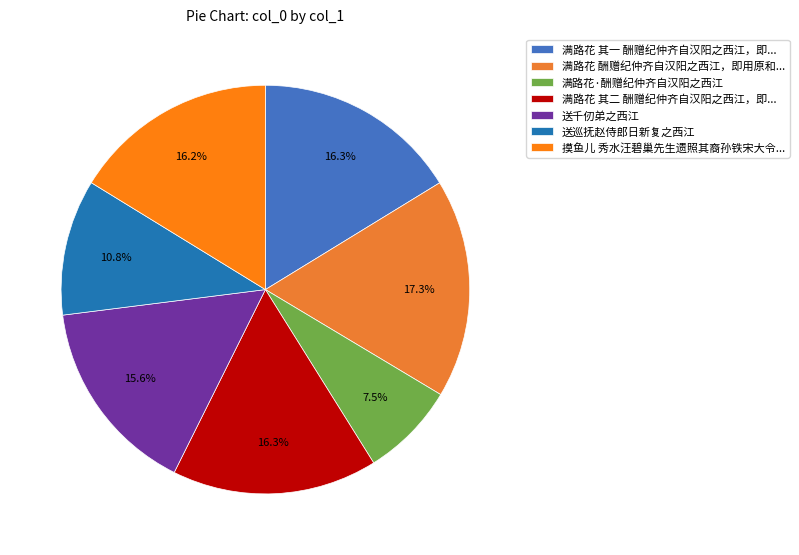

Count the number of slices in the pie.

7